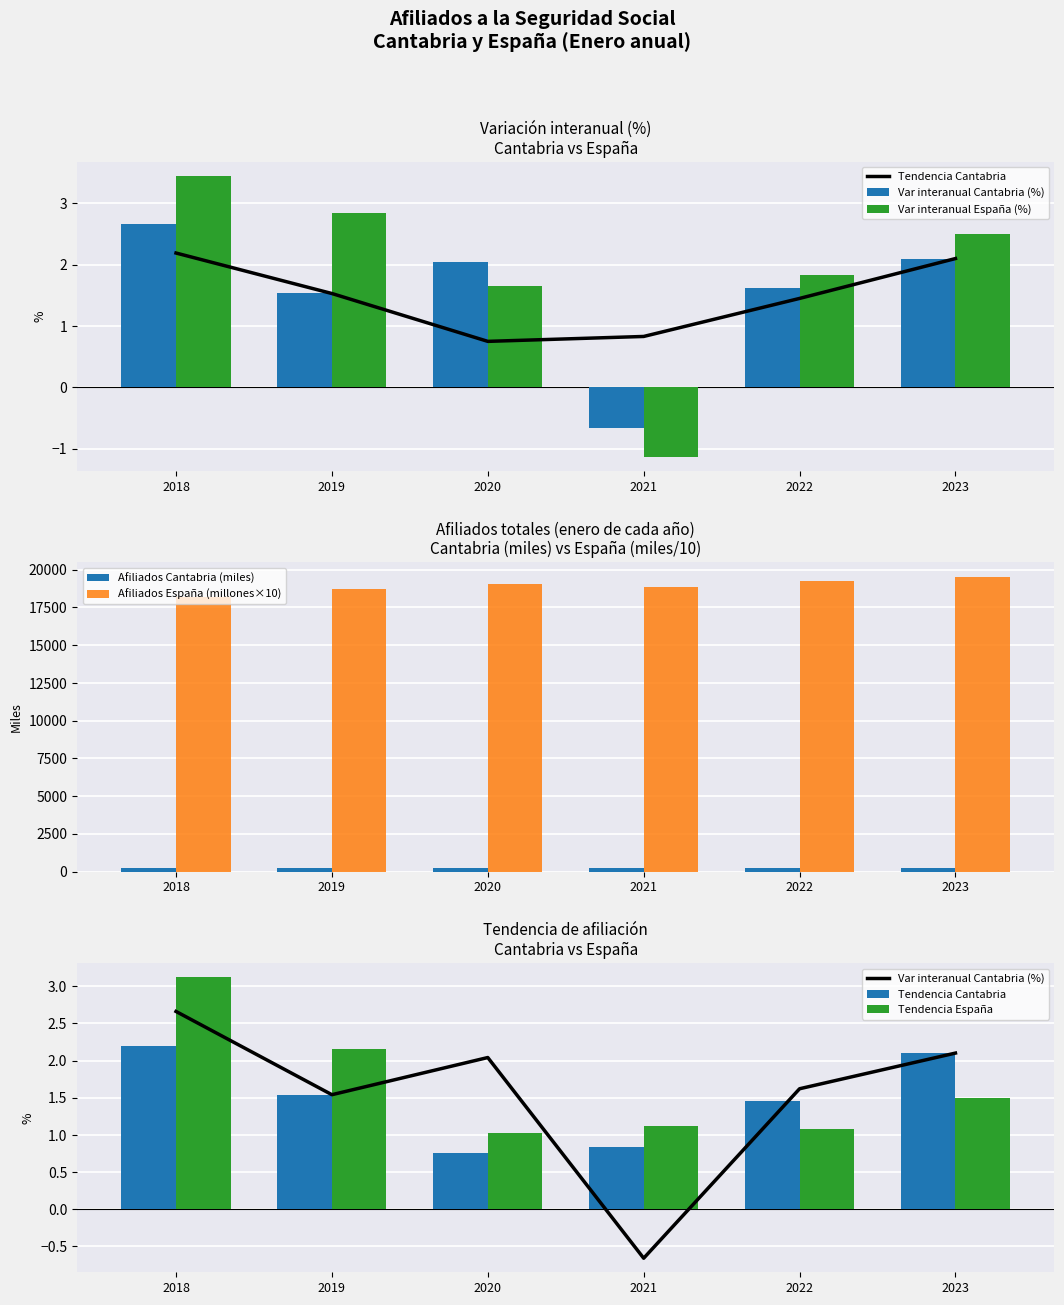

At how many categories does at least one series exceed 11560?

6